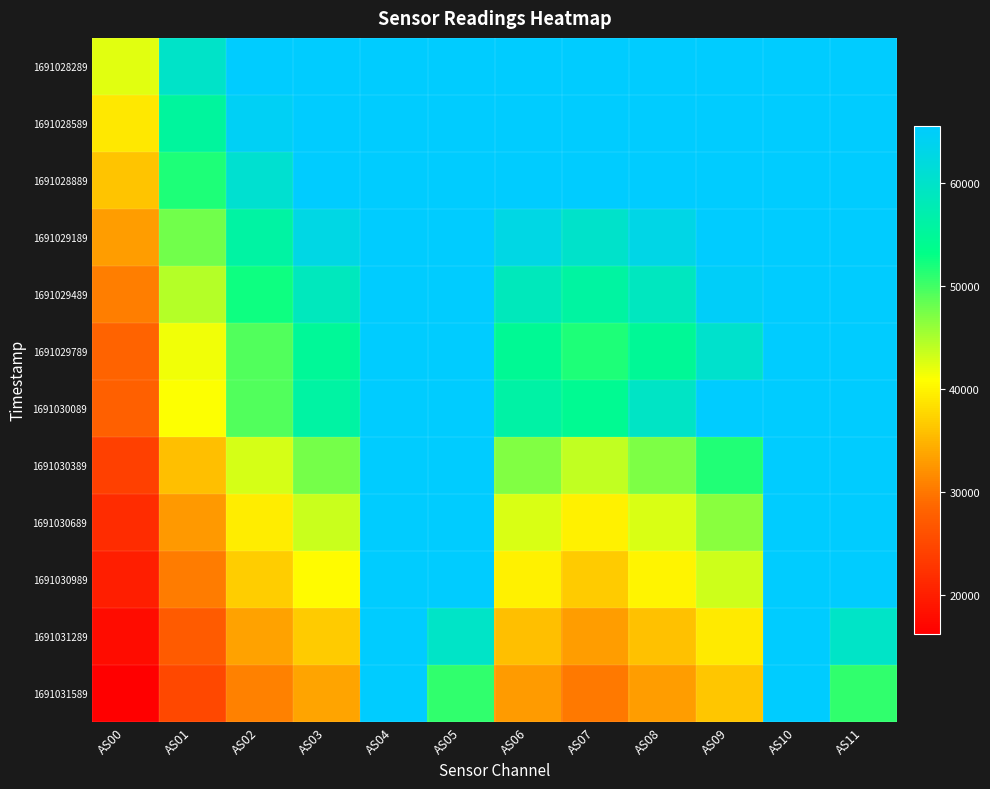

At how many categories does at least one series exceed 25367?

12